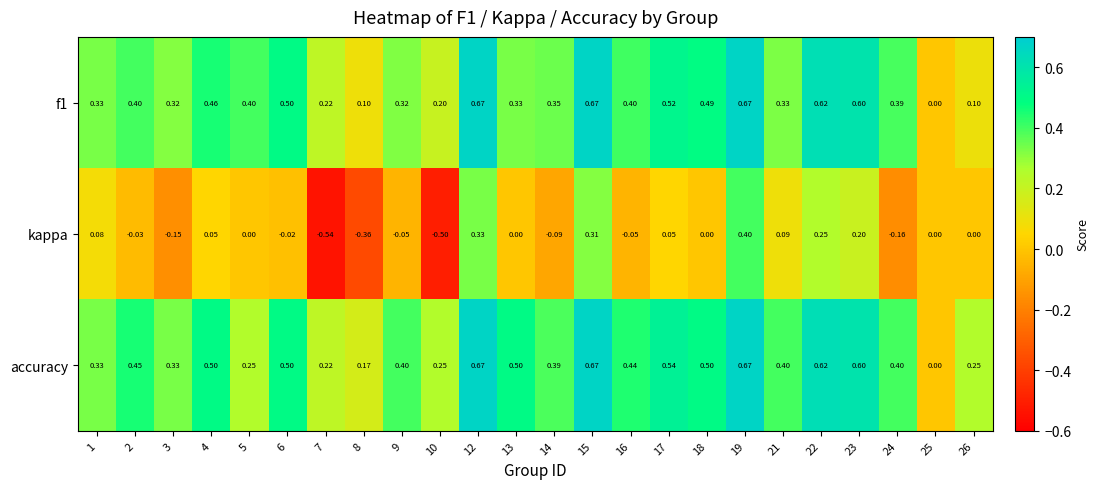

Which series has the widest spread of values?

kappa